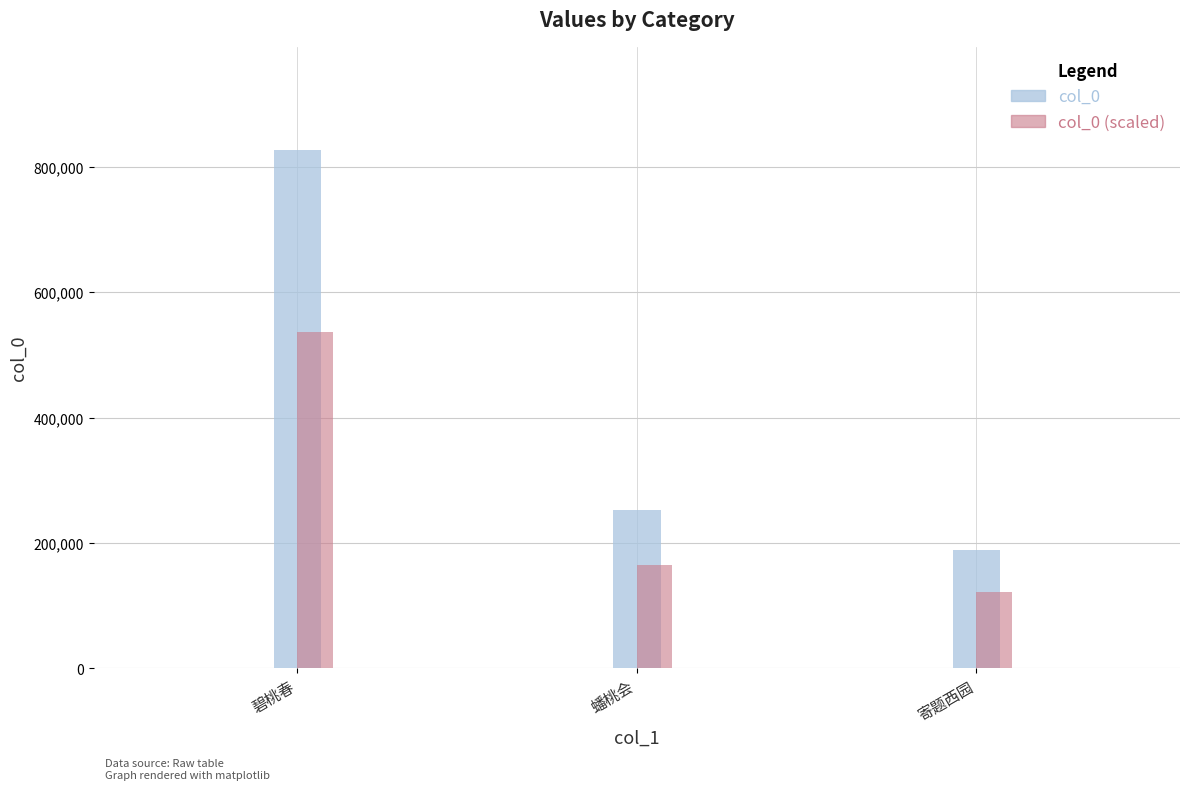

Reading left to right, what are all the values shown in this chart?

col_0: 碧桃春=826300.0	蟠桃会=252839.0	寄题西园=188055.0
col_0 (scaled): 碧桃春=537095.0	蟠桃会=164345.4	寄题西园=122235.8